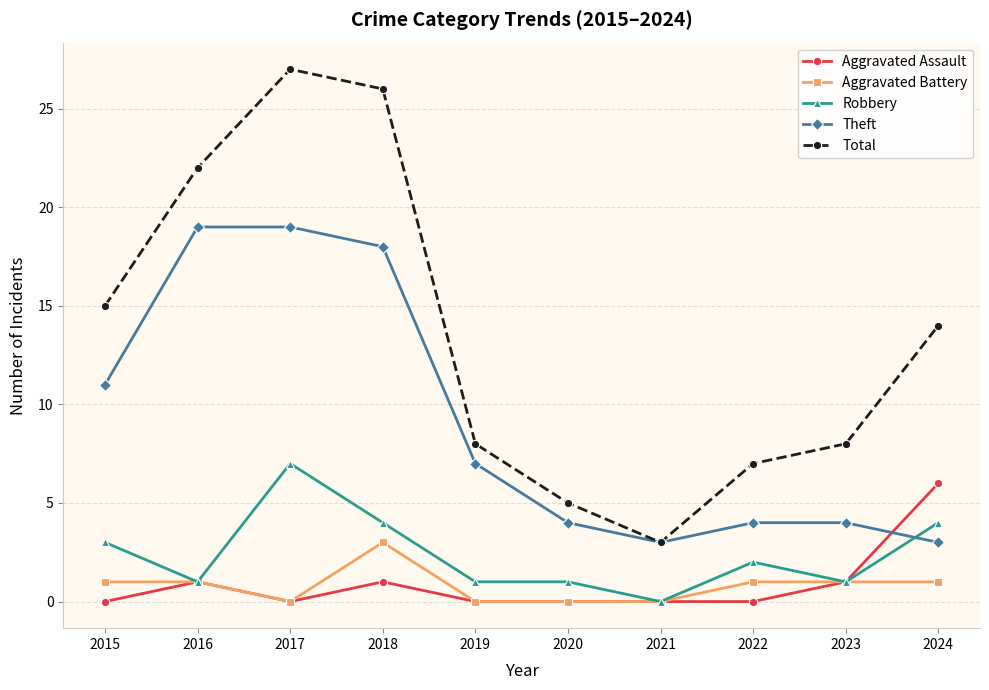

Which category has the highest value in the Aggravated Assault series?

2024